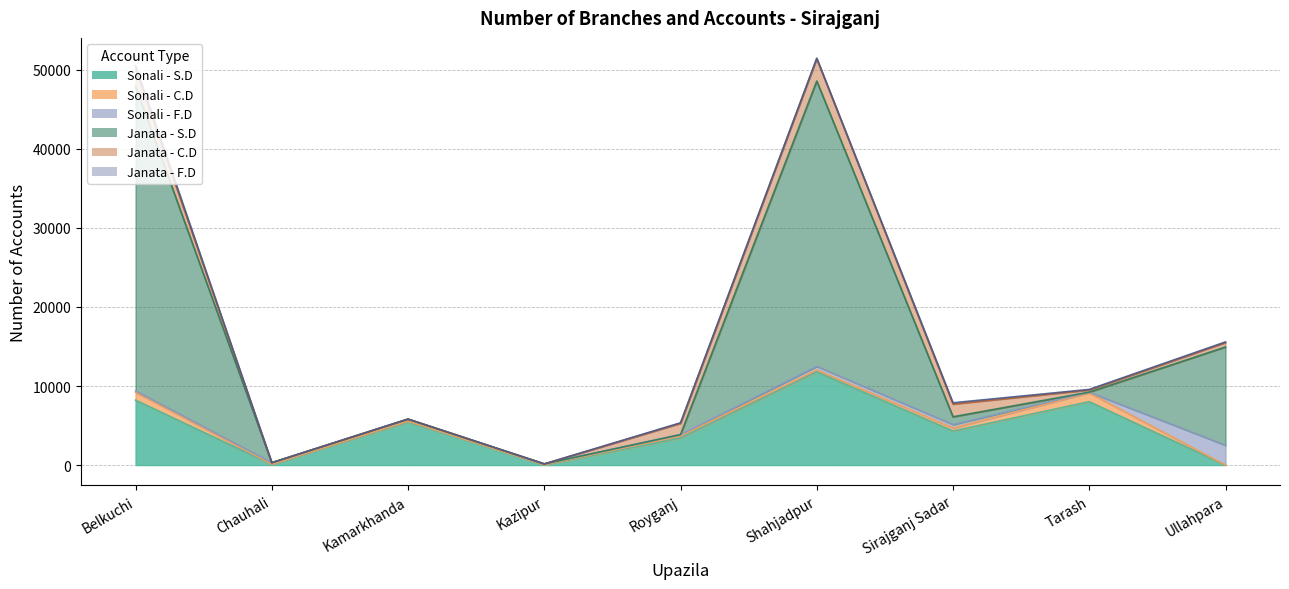

Where is the first local minimum for Sonali - S.D?

Chauhali